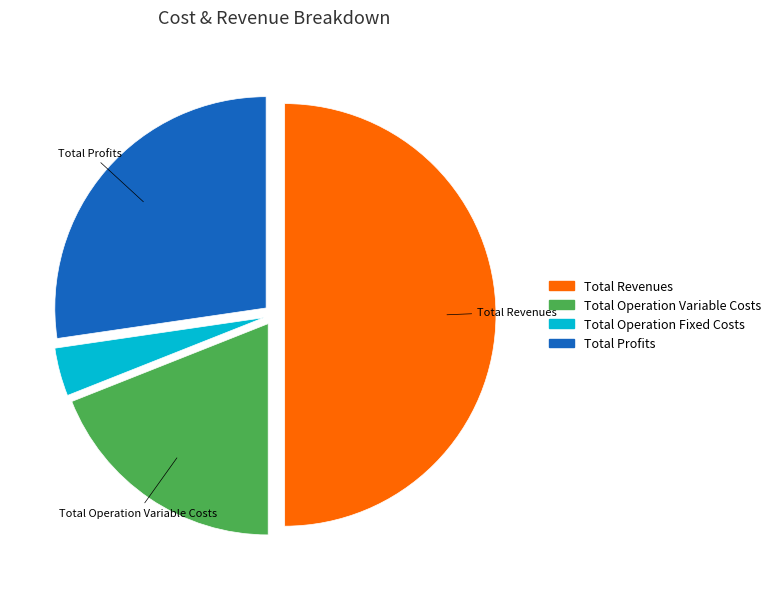

How many slices are in this pie chart?

4